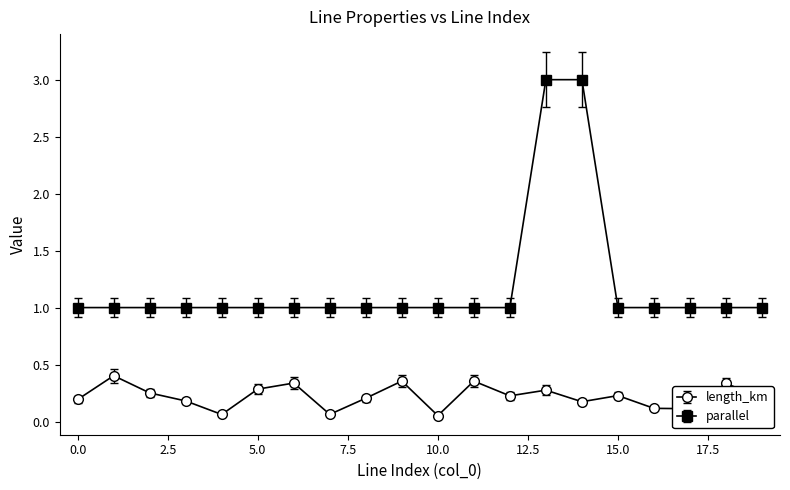

True or false: parallel and length_km intersect in this chart.

False